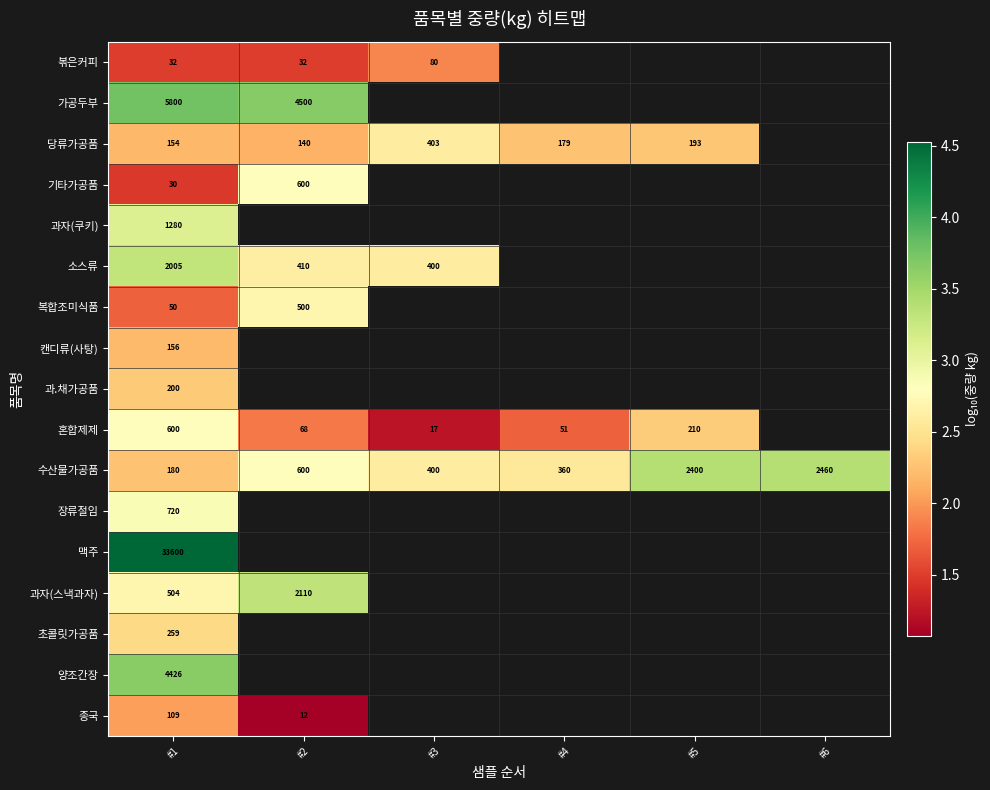

How many positive values does the 복합조미식품 series have?

2